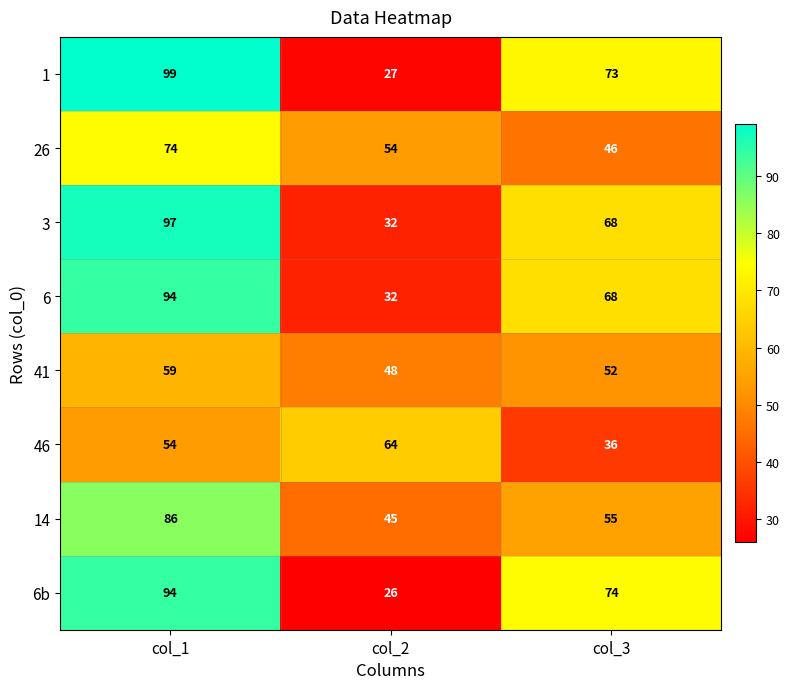

What value does the 26 series have at col_1, to the nearest 10?

70